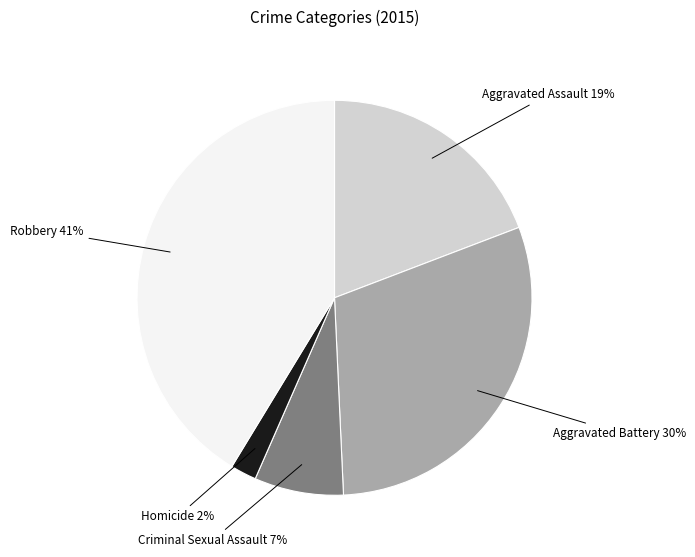

To the nearest percent, what is the average slice percentage?

20%